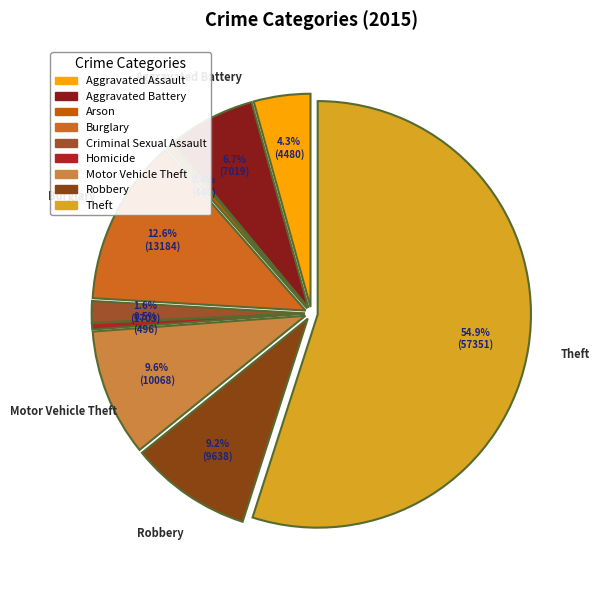

To the nearest percent, what is the combined percentage of Aggravated Battery and Criminal Sexual Assault?

8%